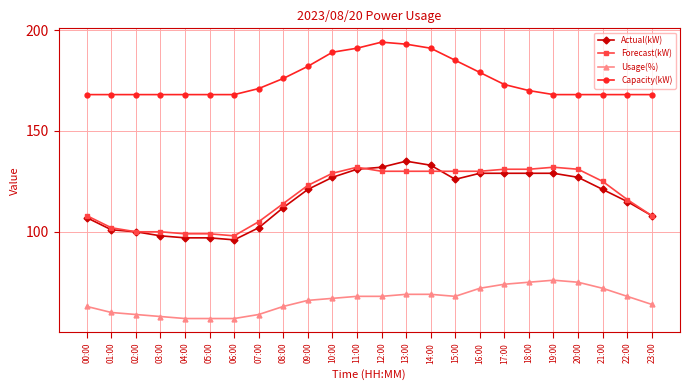

At how many categories does at least one series exceed 109?

24